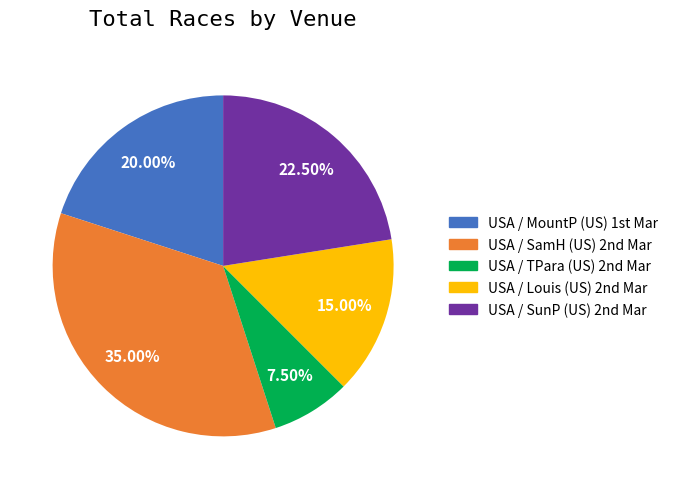

How many segments does this pie chart have?

5